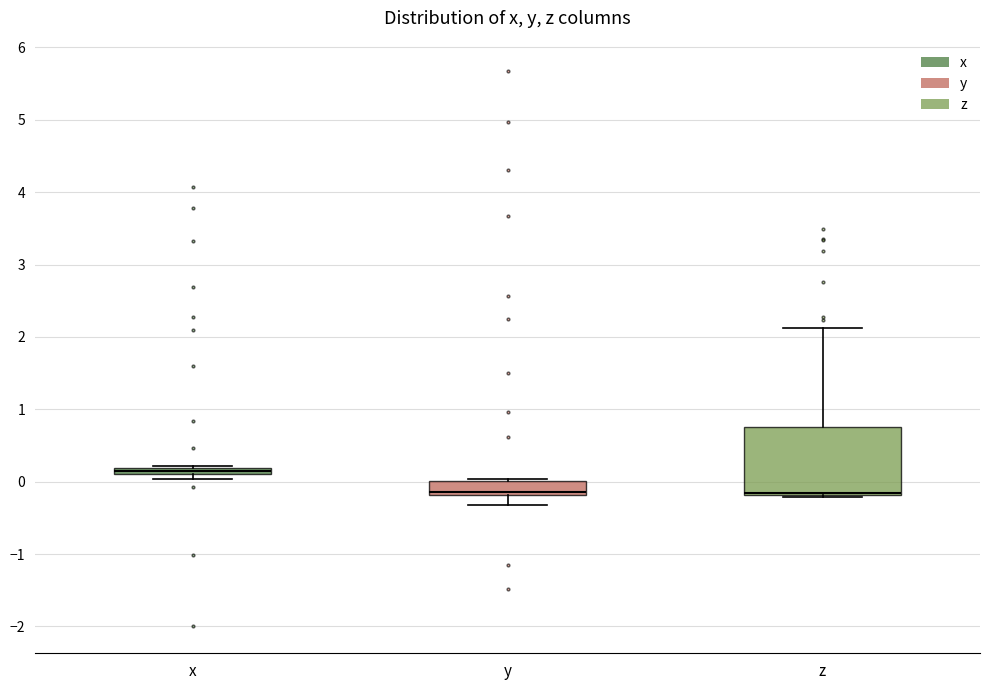

Which box is the tallest, from its lower edge to its upper edge?

z